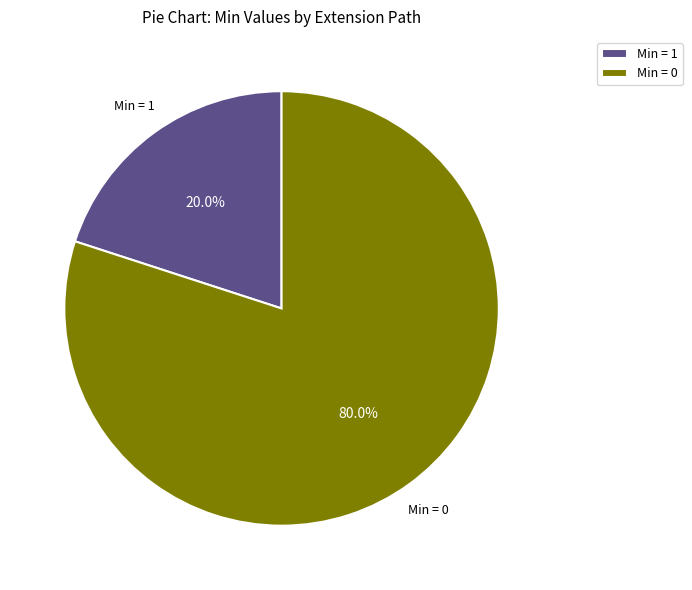

Count the number of slices in the pie.

2